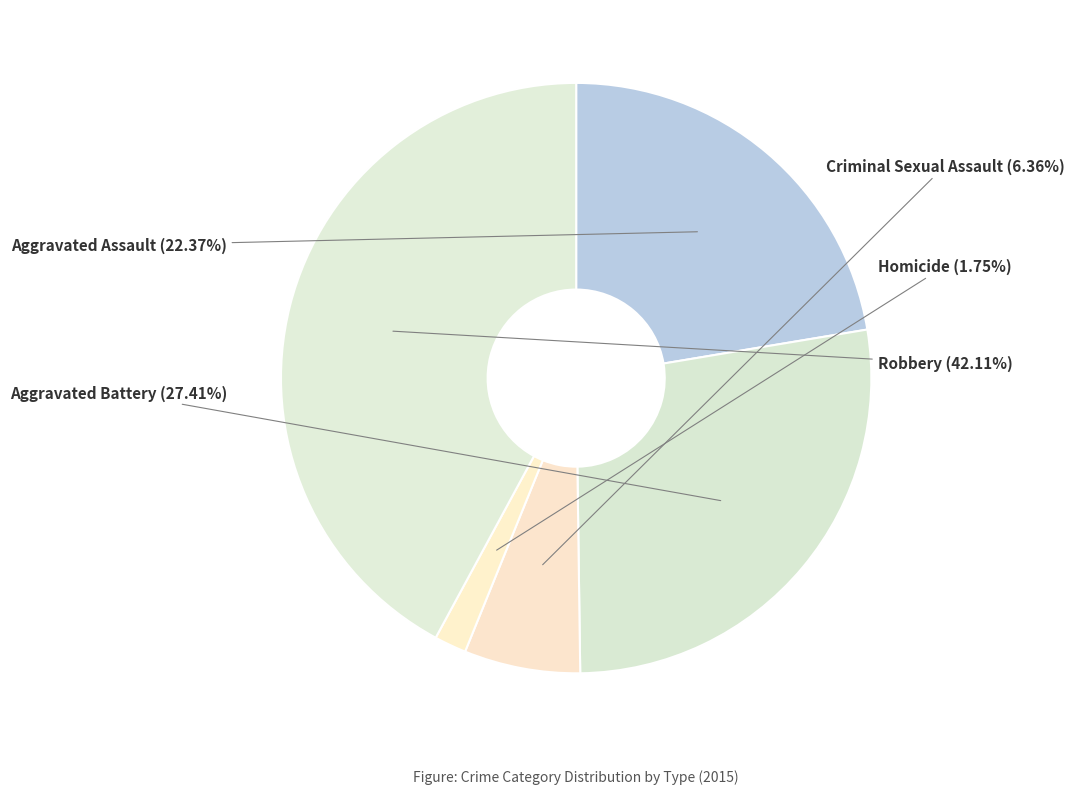

Is the sum of Aggravated Battery and Robbery greater than half?

Yes